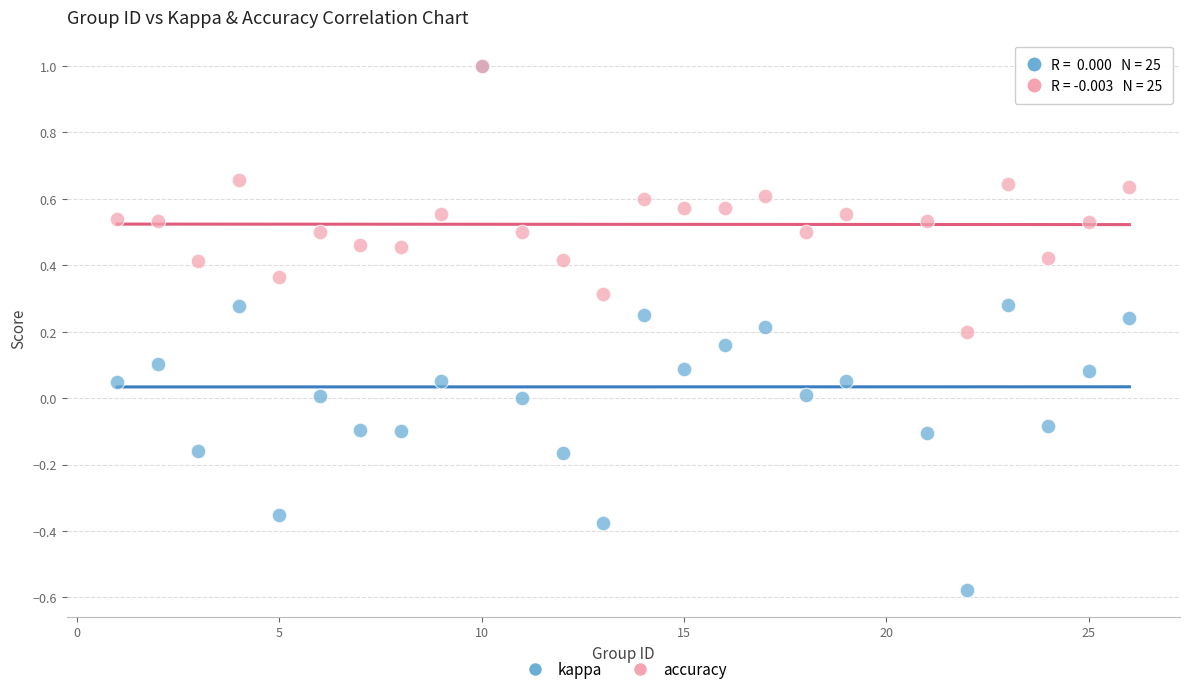

Which series has the largest Y range (max minus min)?

kappa